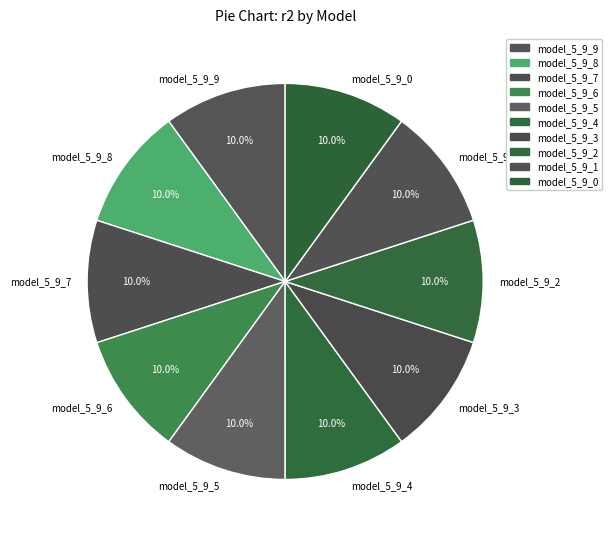

Combined, what portion of the pie is model_5_9_0 and model_5_9_3?

20.0%